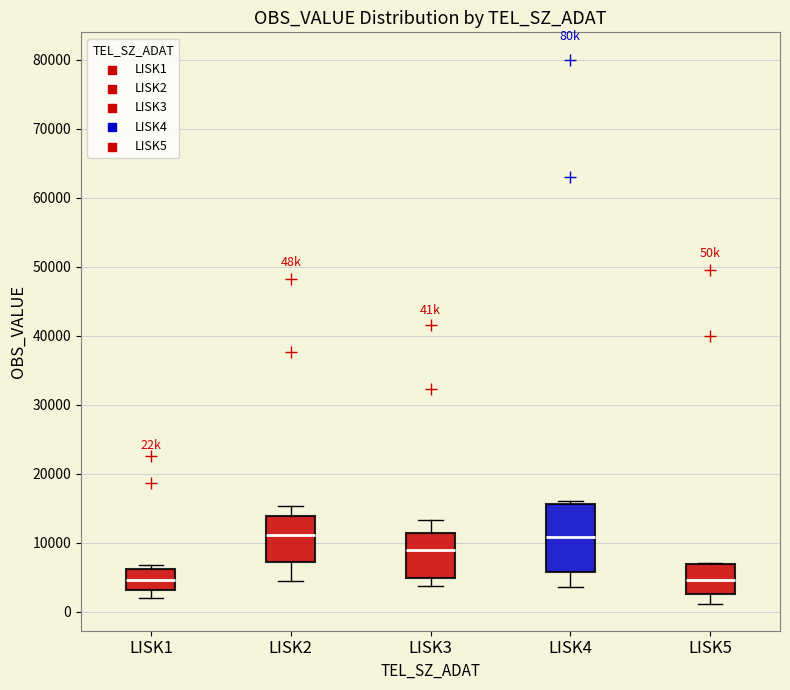

Where does the upper whisker of the box for LISK2 end on the y-axis? The values are not printed on the chart, so give them approximately, as read against the axis.

15000